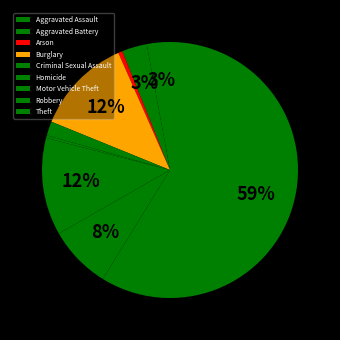

Does Burglary account for over 50% of the chart?

No